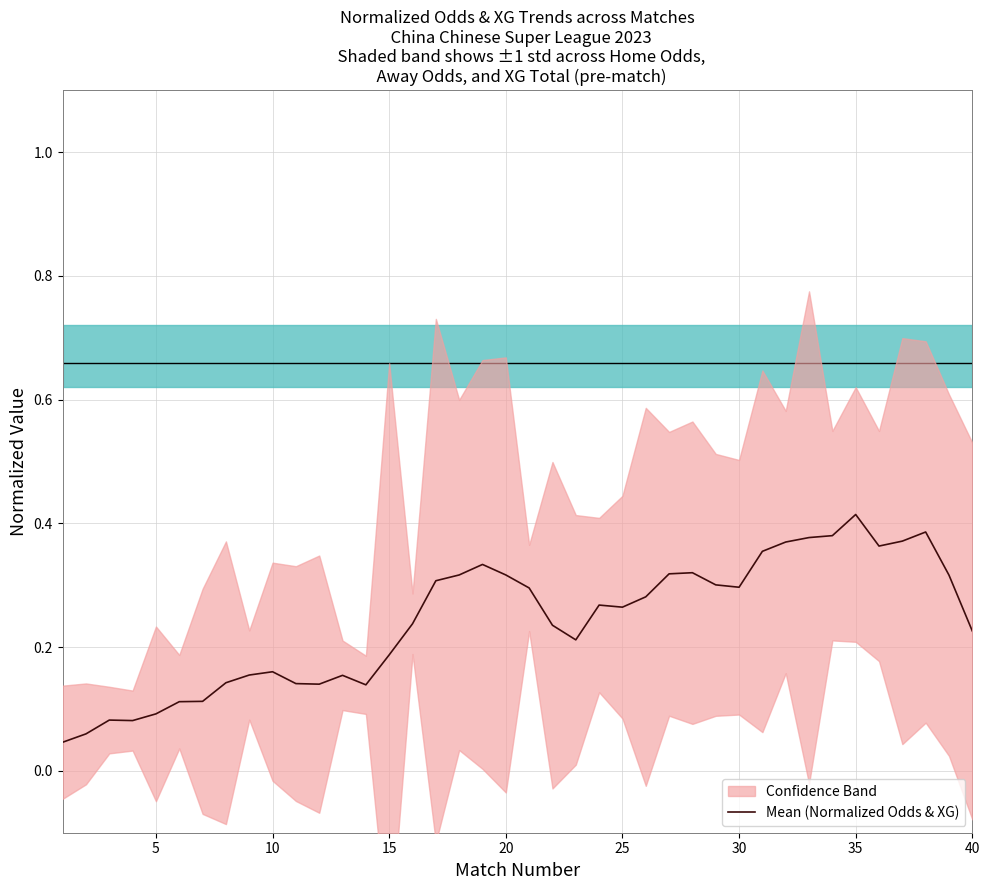

Reading left to right, transcribe all the data shown in this chart.

0.0	0.1	0.1	0.1	0.1	0.1	0.1	0.1	0.2	0.2	0.1	0.1	0.2	0.1	0.2	0.2	0.3	0.3	0.3	0.3	0.3	0.2	0.2	0.3	0.3	0.3	0.3	0.3	0.3	0.3	0.4	0.4	0.4	0.4	0.4	0.4	0.4	0.4	0.3	0.2